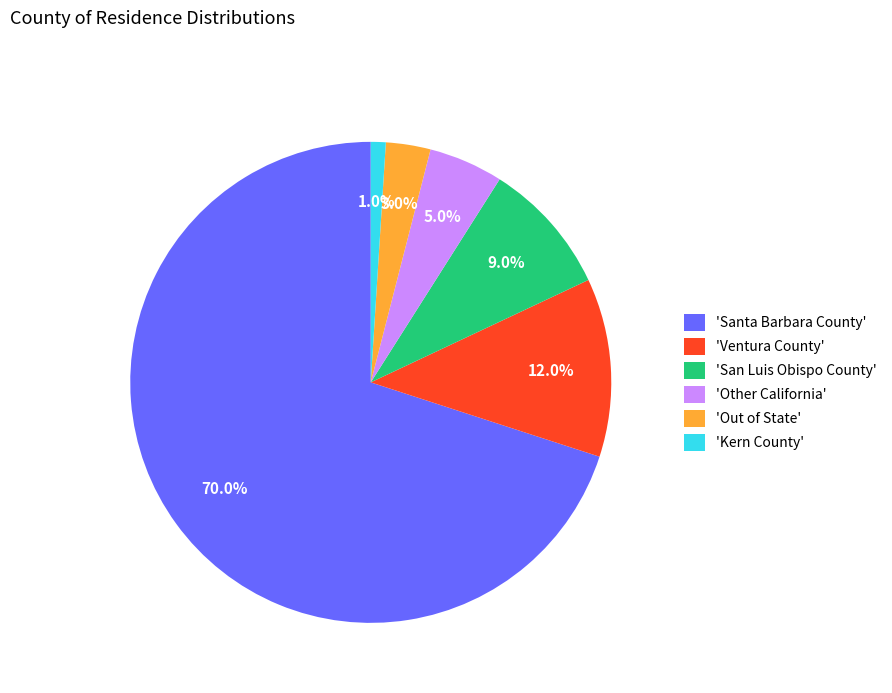

Is 'Ventura County' the majority of the pie?

No